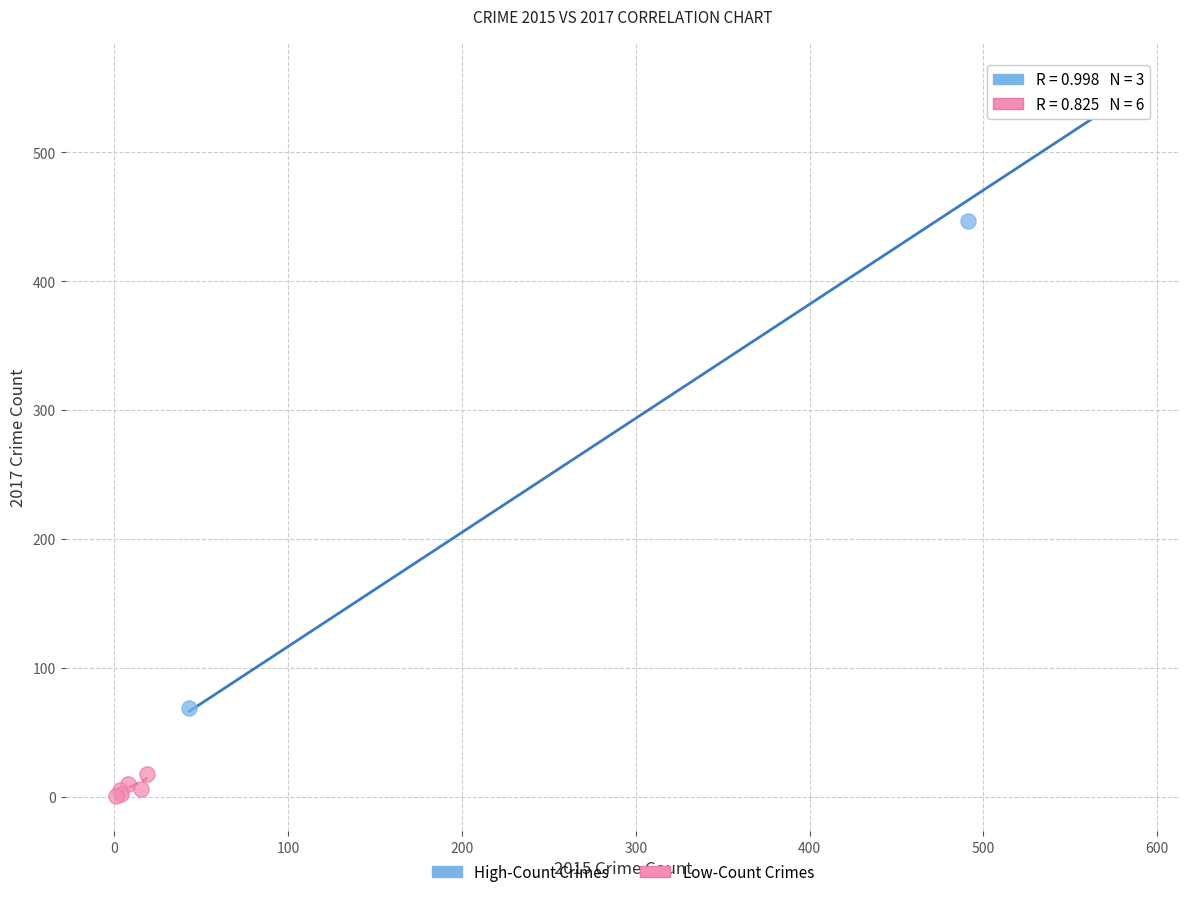

Which series contains the lowest Y value?

Low-Count Crimes